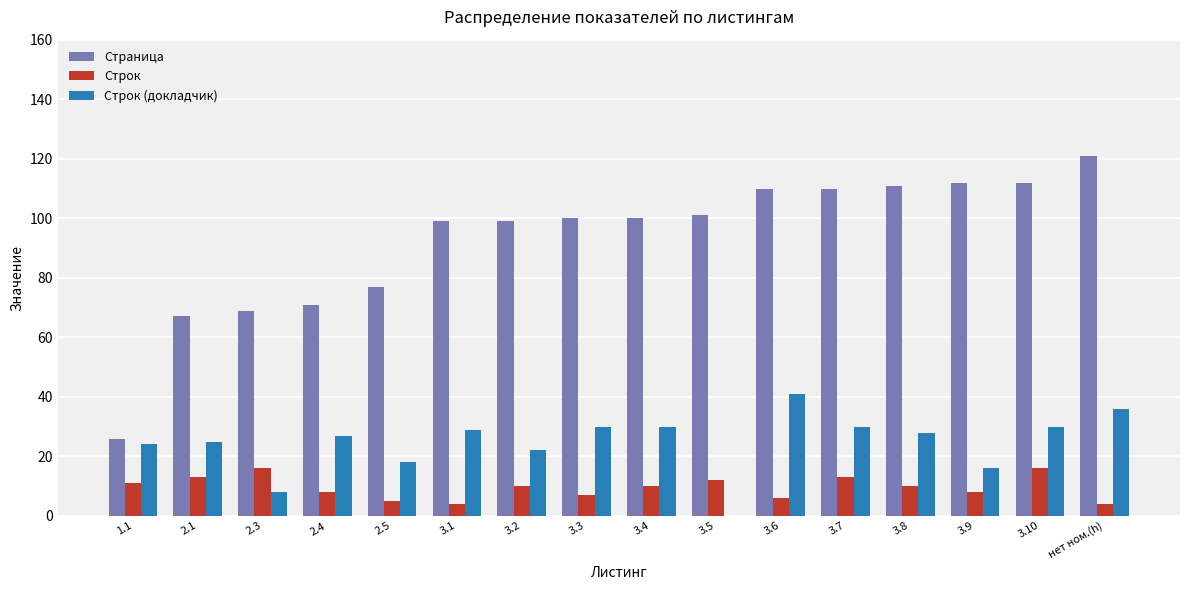

Is it true that Строк (докладчик) equals 0 at 3.5?

True